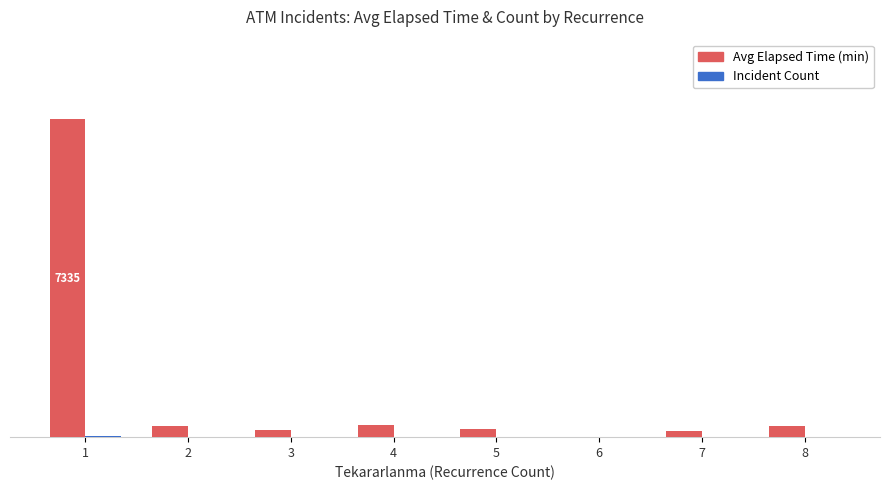

What is the total value across all series at 5?

184